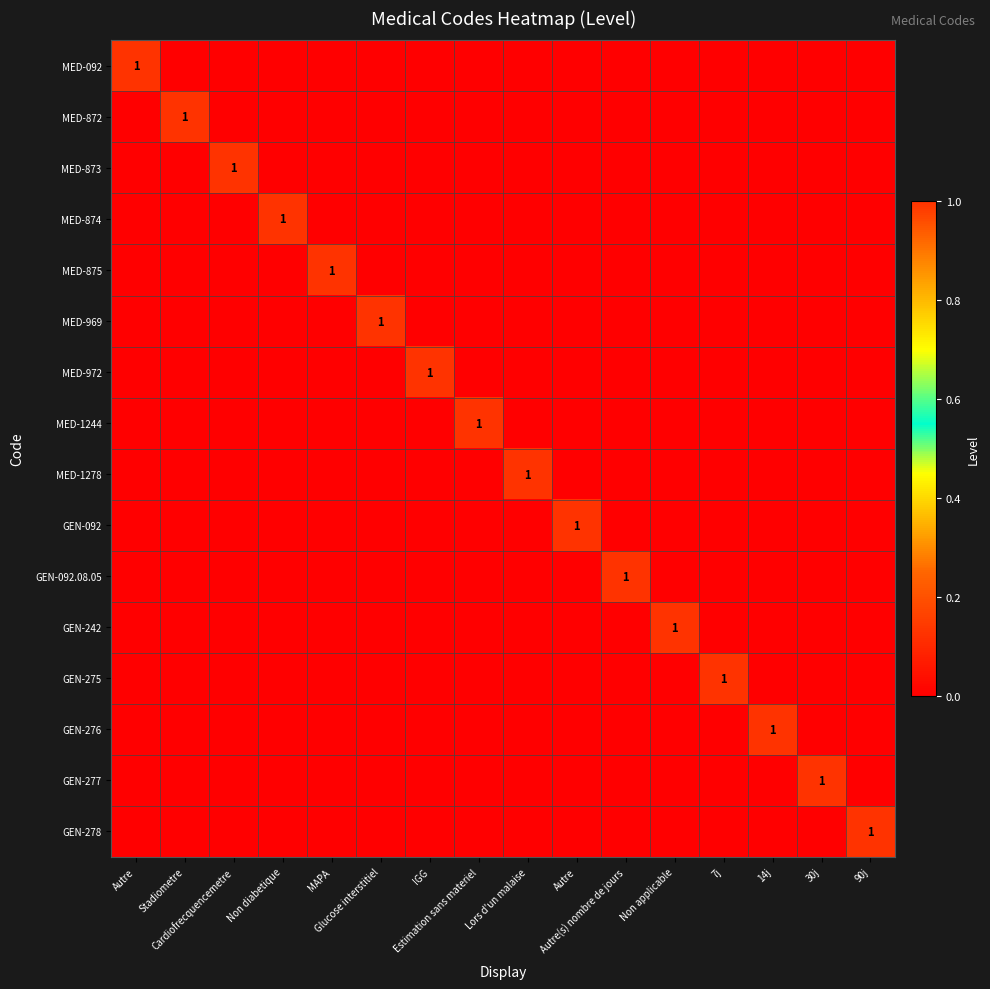

At which category is the sum across all series the highest?

Autre